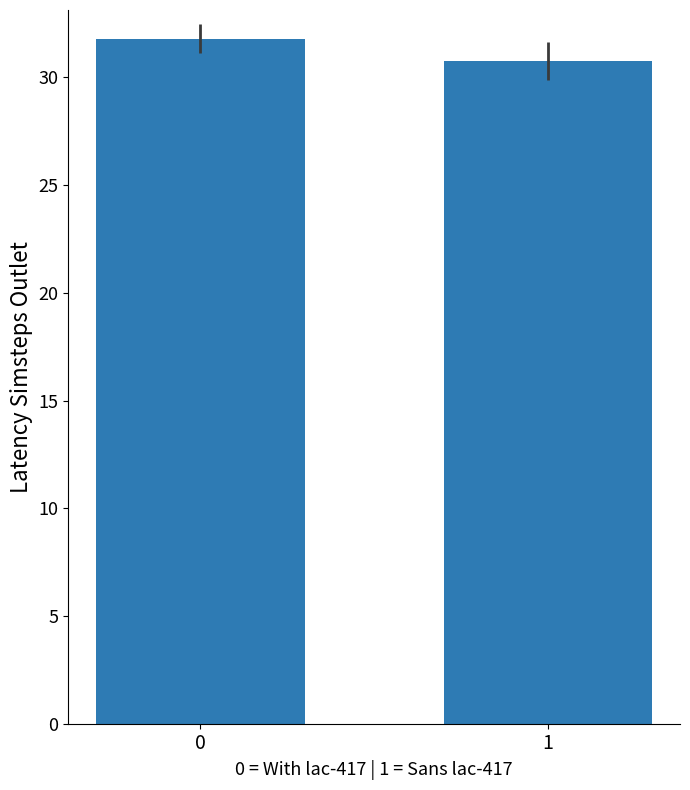

How many data points are above 31?

1